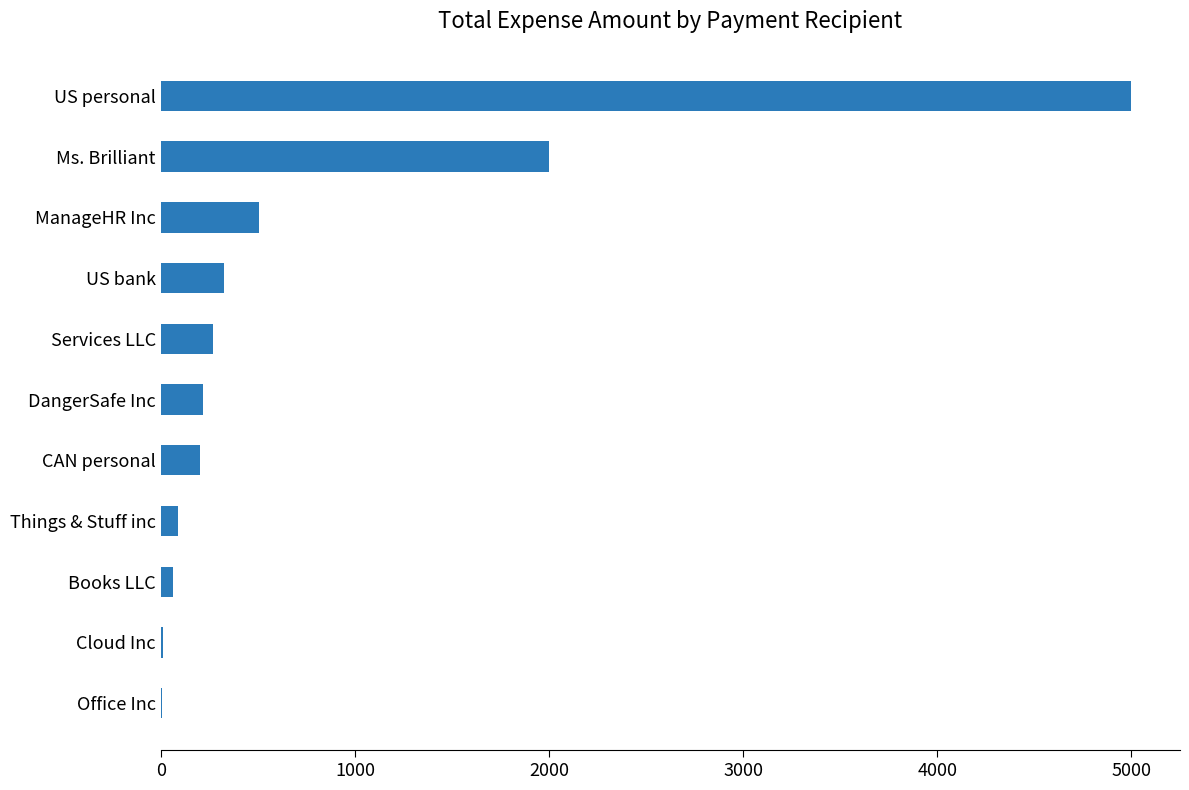

Which has a higher value, Cloud Inc or Ms. Brilliant?

Ms. Brilliant